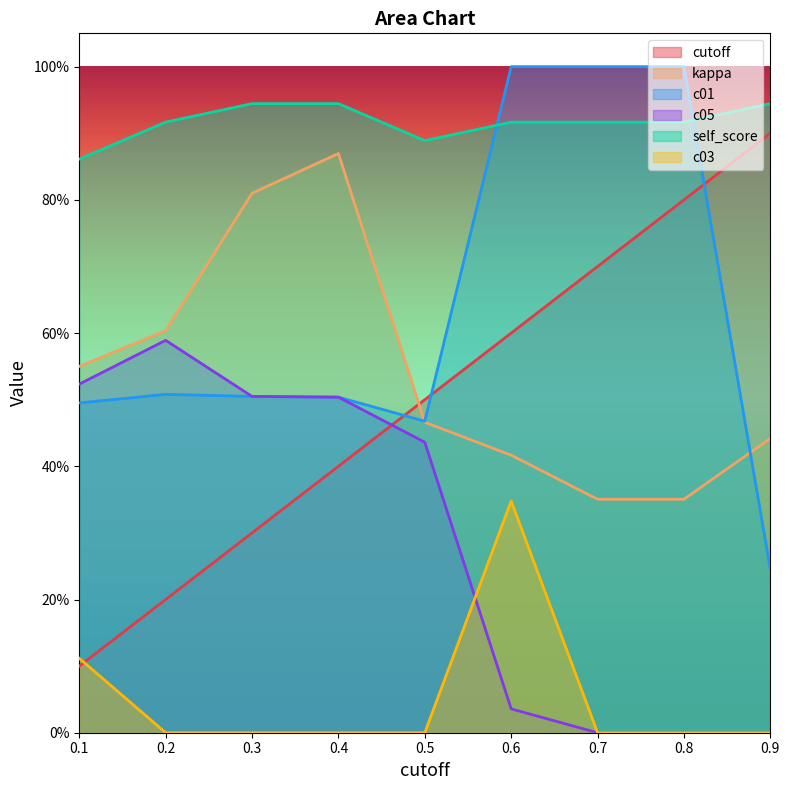

Which category has the highest value across all series?

0.6